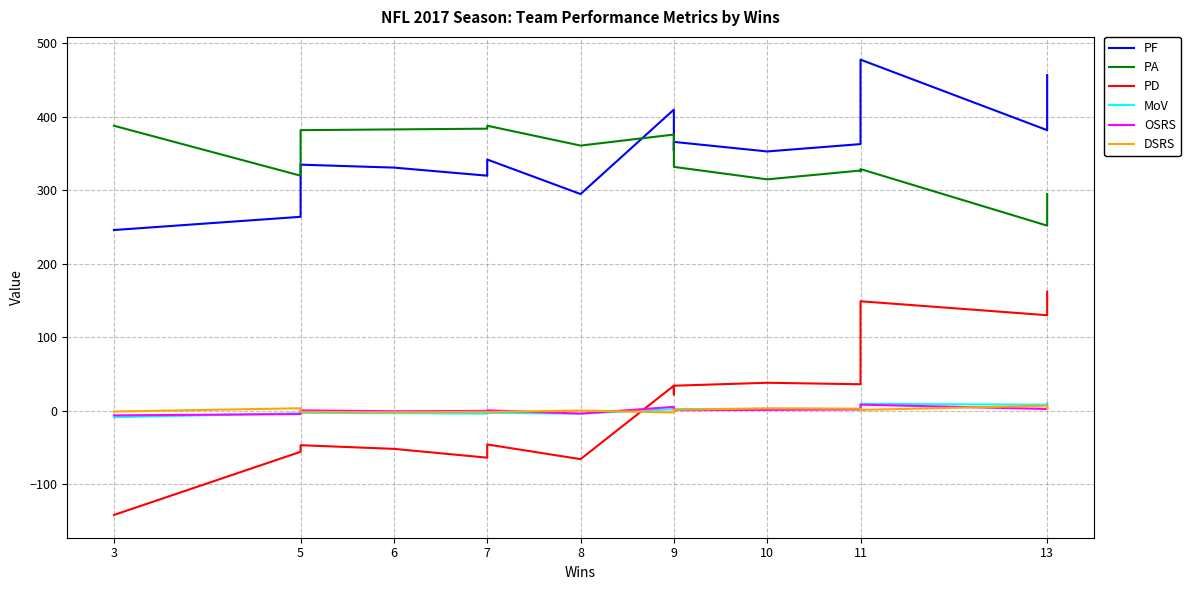

What is the difference between the maximum and minimum values in the MoV series?

19.0